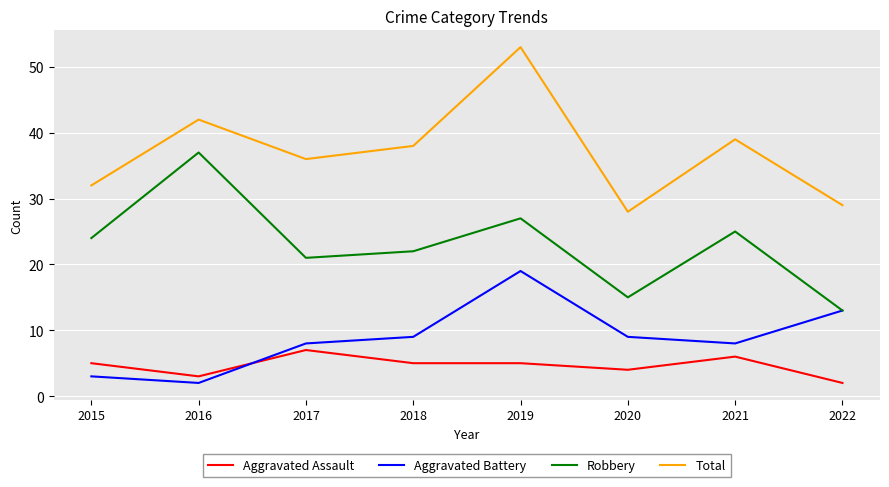

At which label does Total first exceed 38?

2016